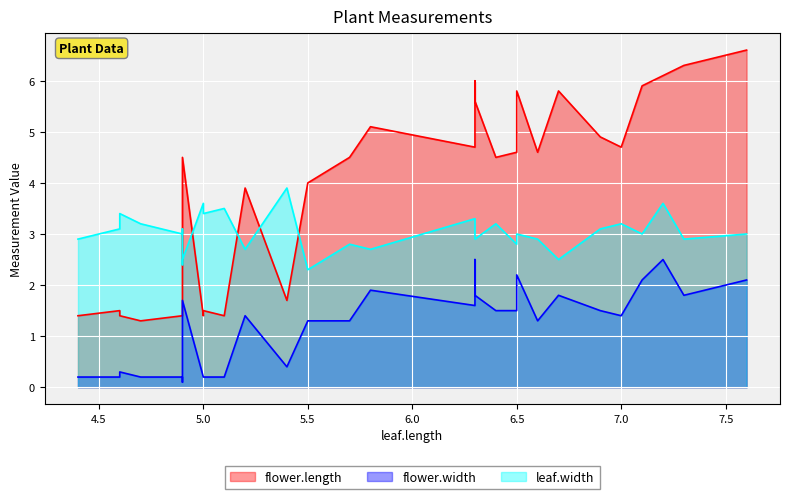

Which label corresponds to the smallest value in the chart?

4.9